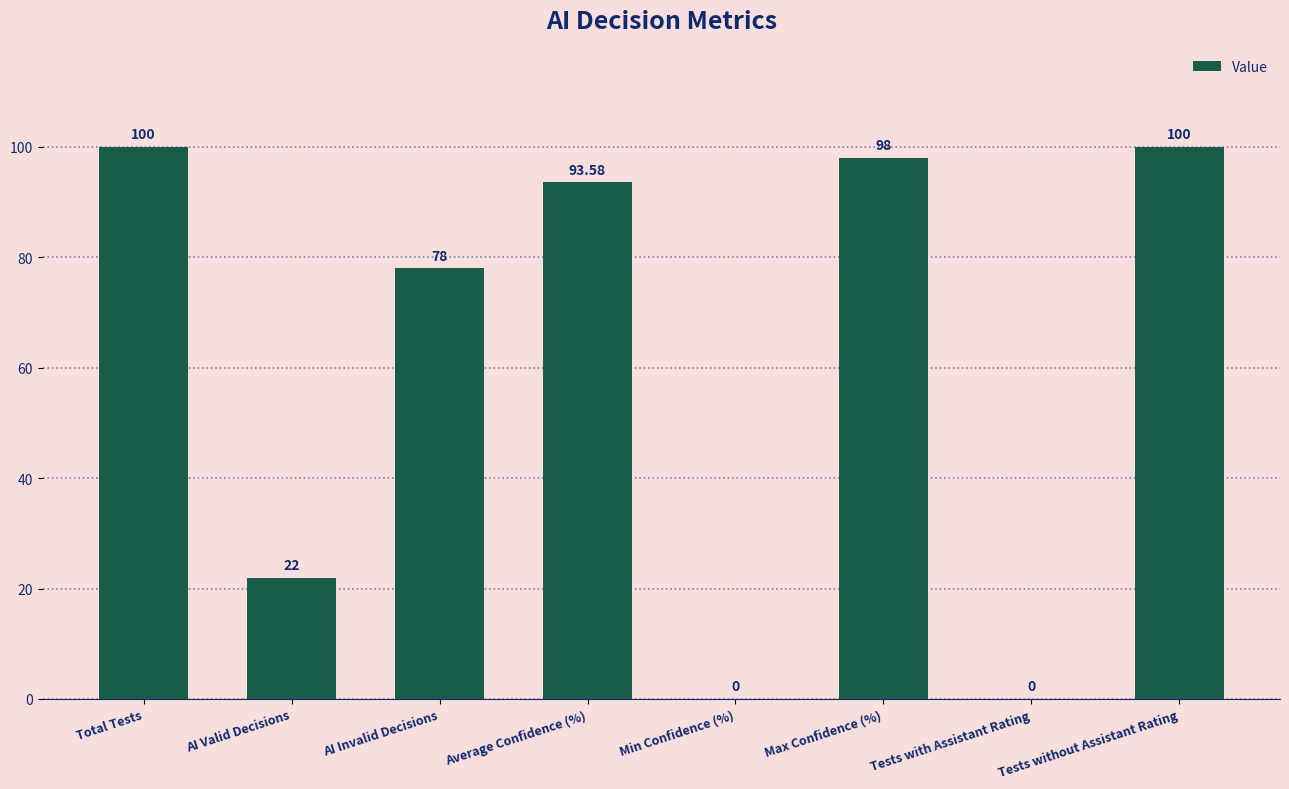

Between Total Tests and AI Invalid Decisions, which is larger?

Total Tests